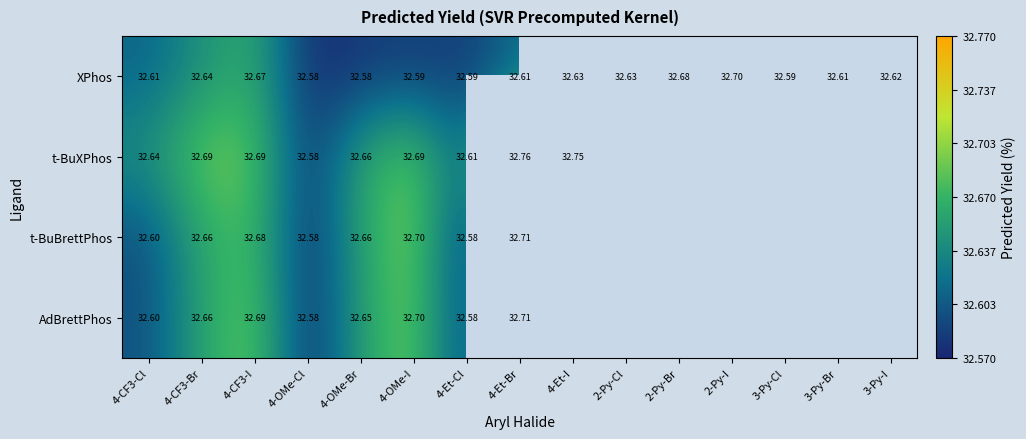

Count the number of data series in this chart.

4